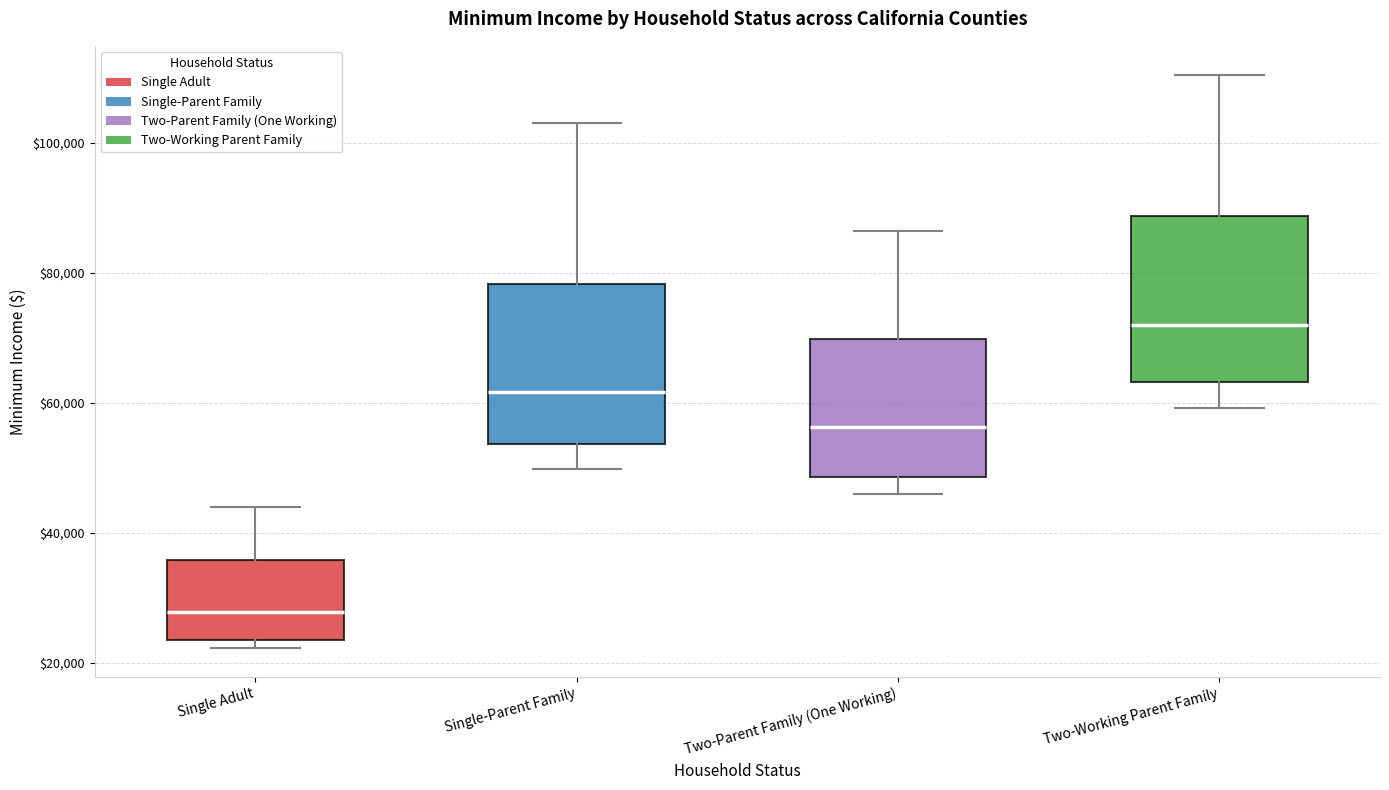

Which box has the highest median line?

Two-Working Parent Family